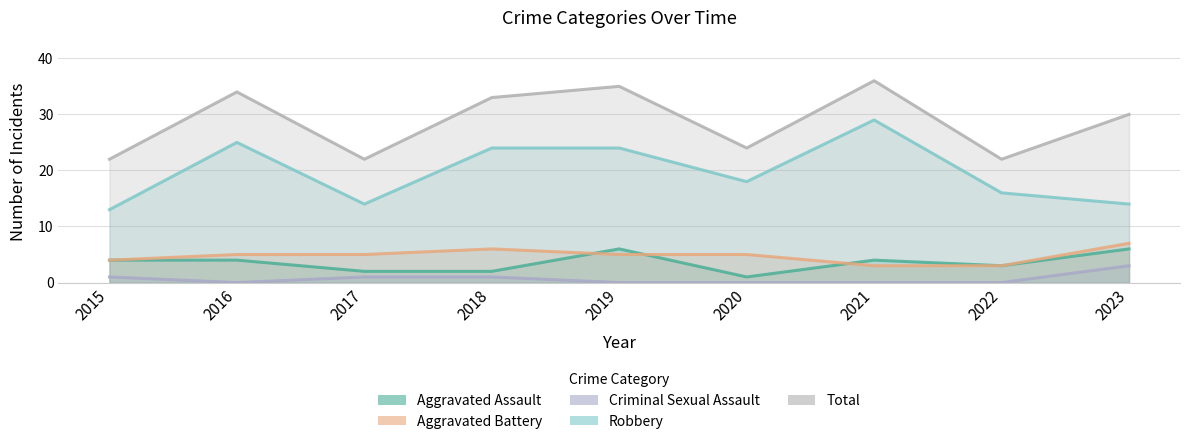

True or false: Total and Aggravated Assault cross at least once.

False